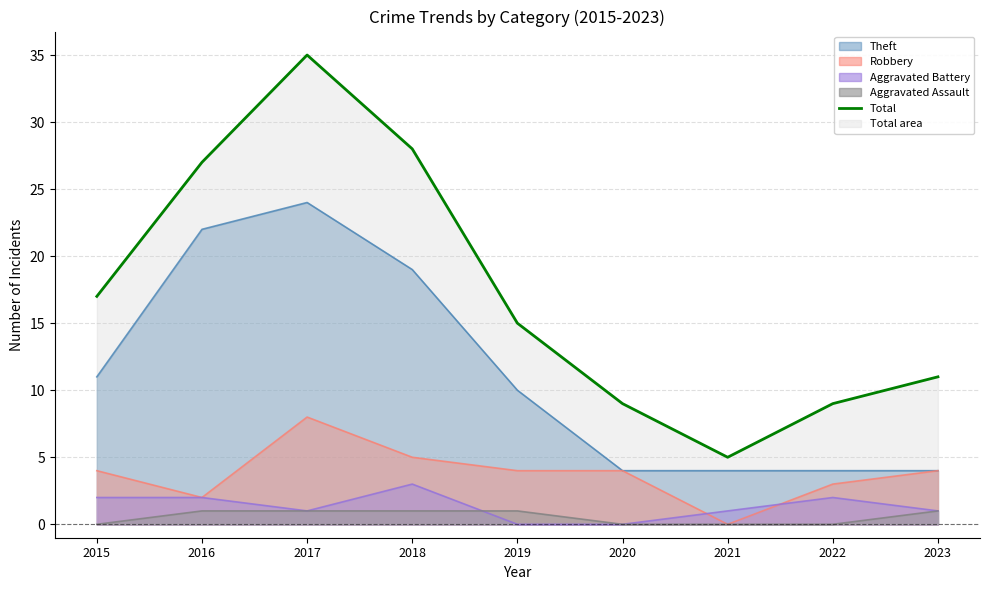

What is the value of the 7th point from the left?

5